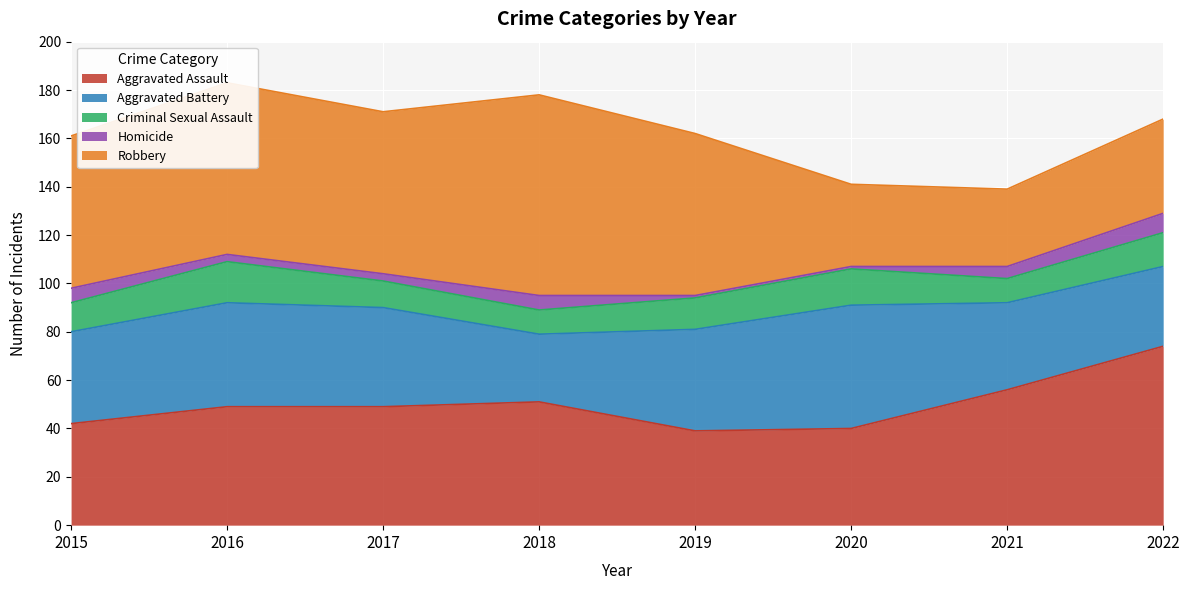

True or false: Aggravated Battery and Homicide cross at least once.

False